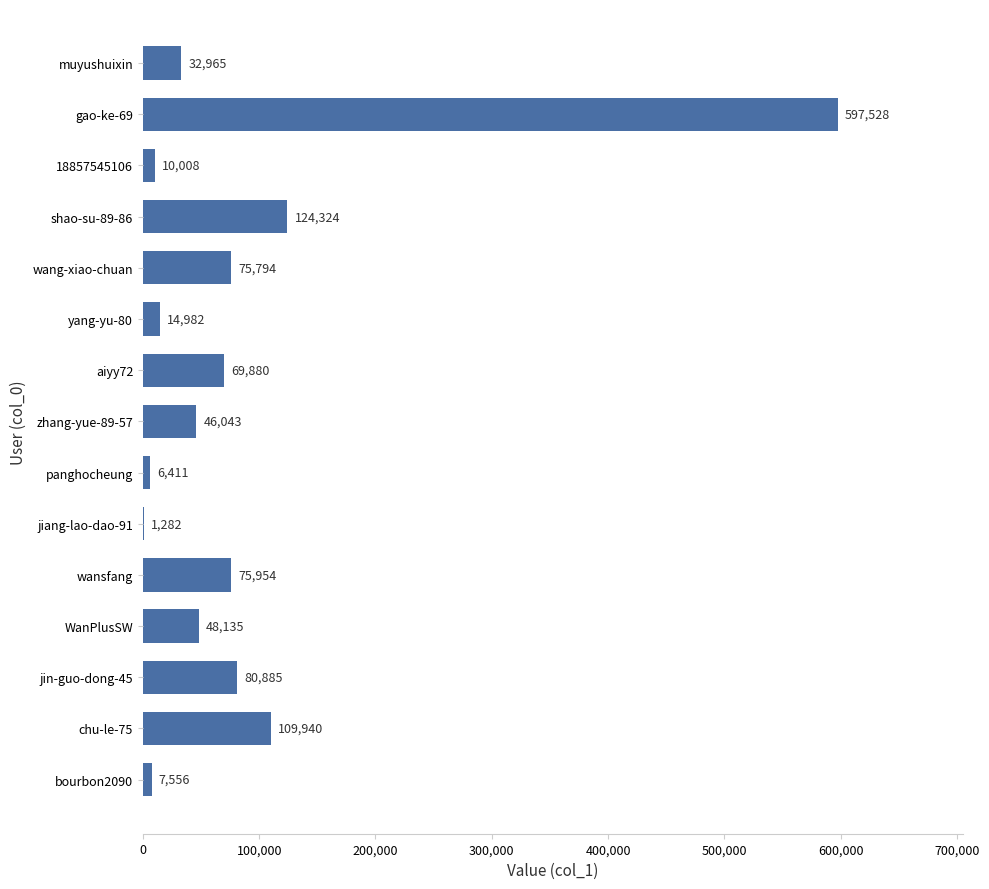

What is the change in value from yang-yu-80 to WanPlusSW?

+33153